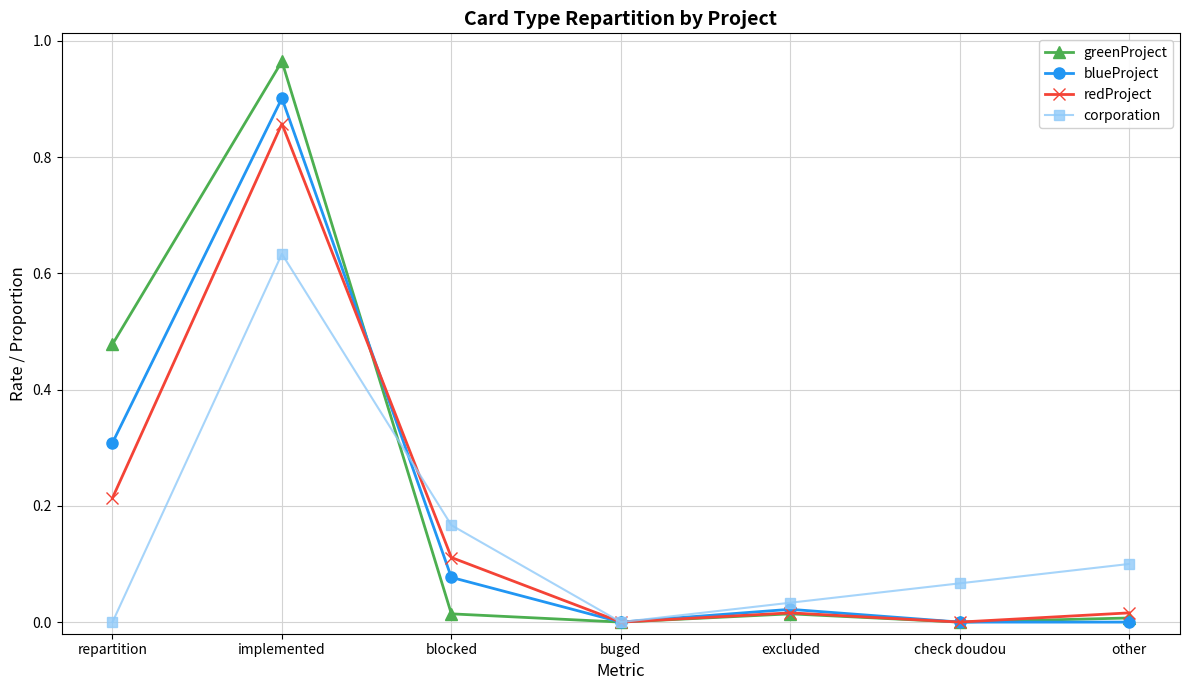

The corporation series shows 0.0 at excluded. True or false?

True